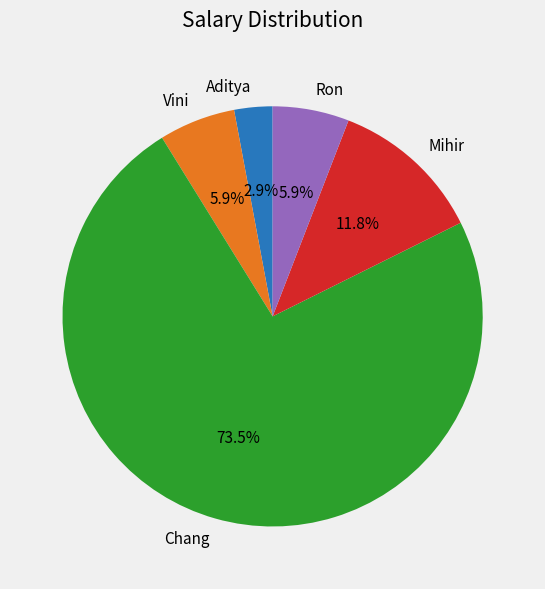

Which slice is the smallest?

Aditya